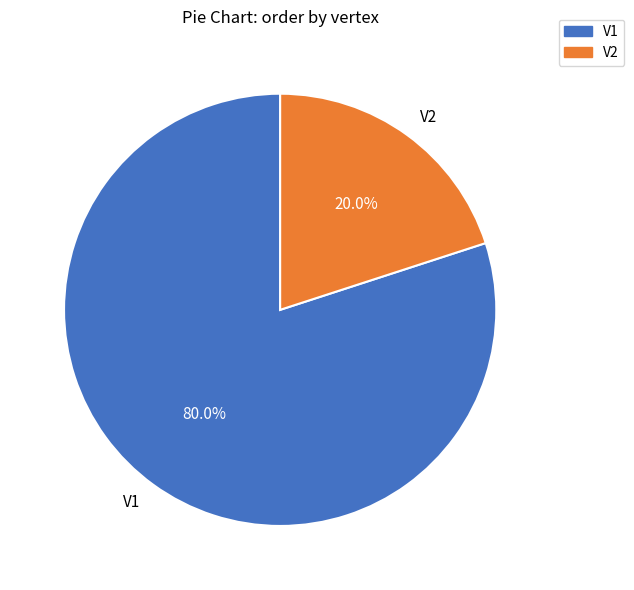

Which slice is the largest?

V1